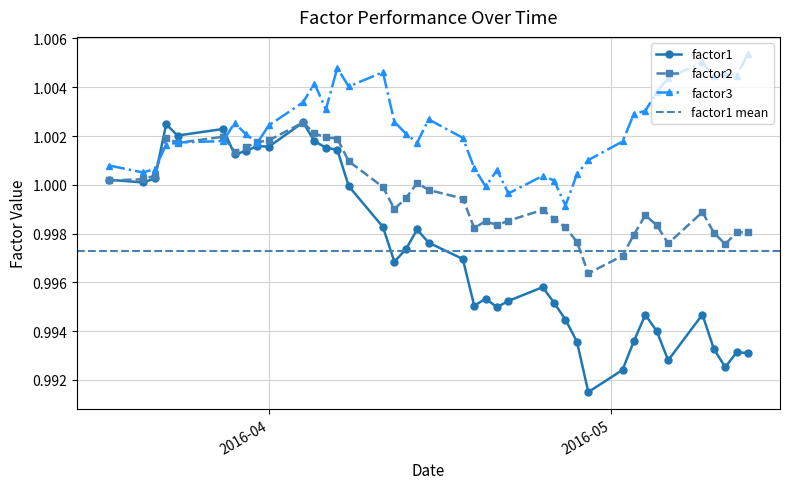

The factor1 series shows 1.0 at 2016-04-18. True or false?

True